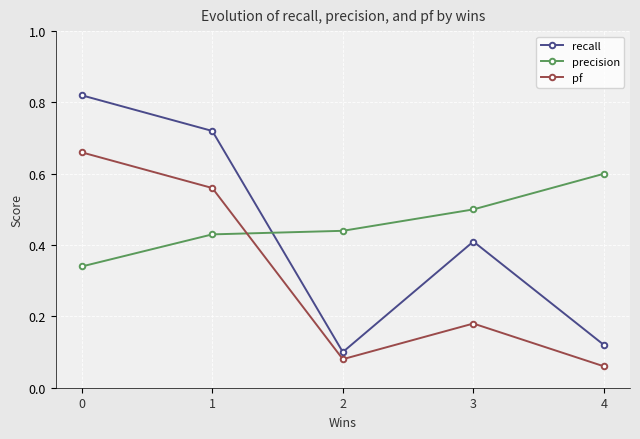

What are all the series names shown in the legend?

recall, precision, pf